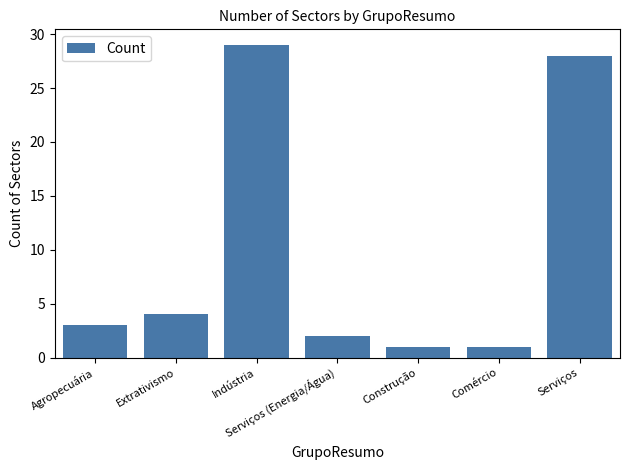

What is the sum of all values?

68